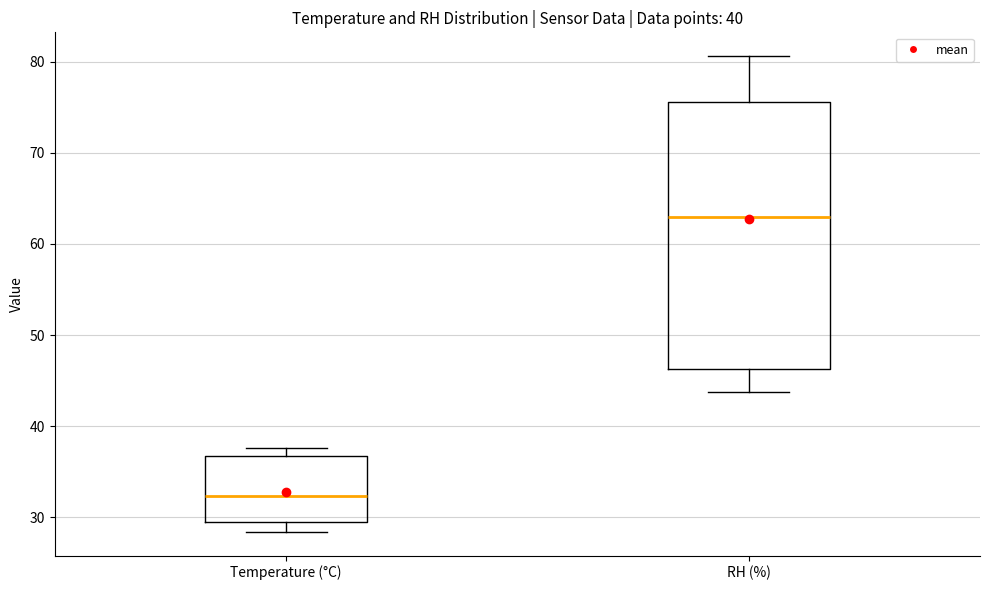

Which box has the highest median line?

RH (%)